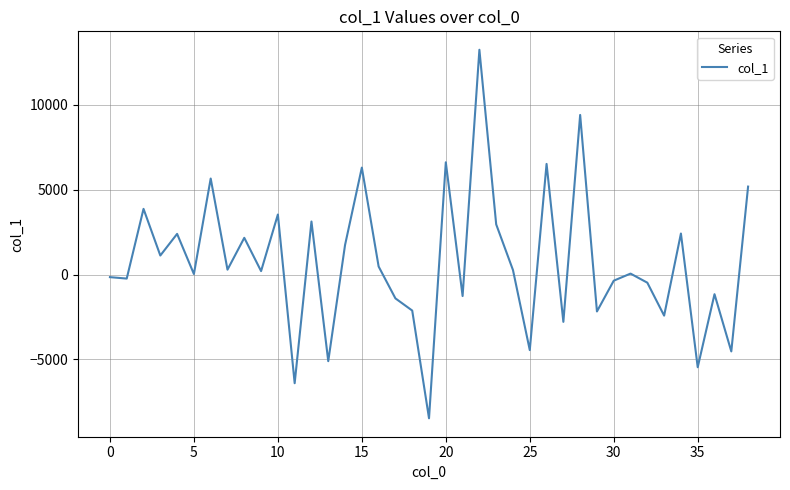

What is the difference between the maximum and minimum values?

21712.9